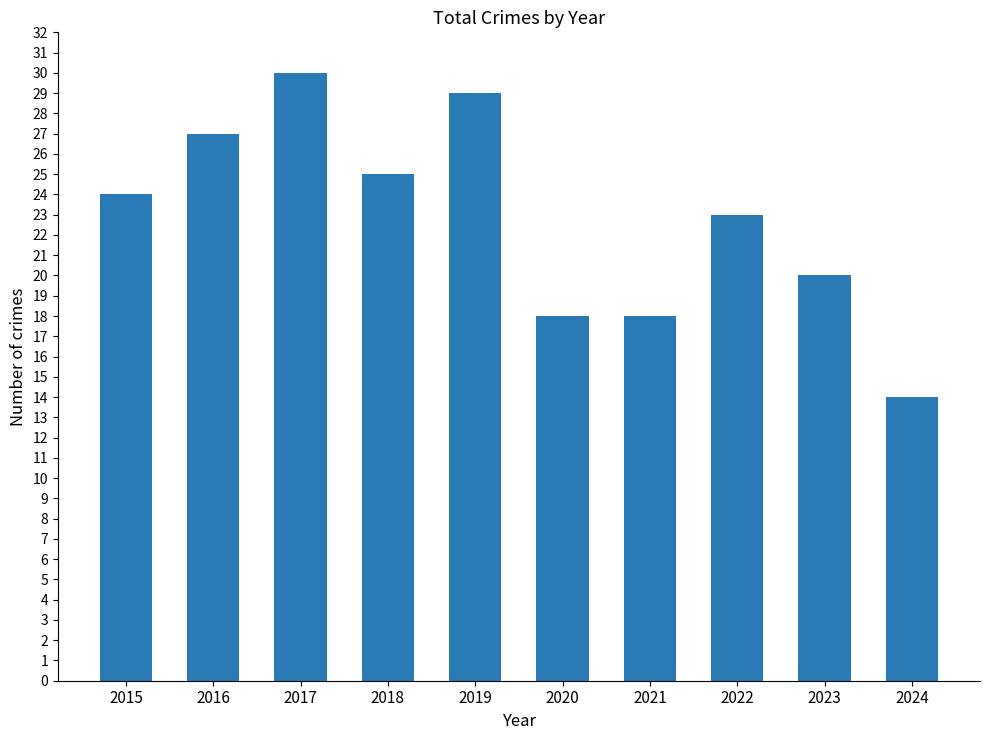

At which category does the chart reach its minimum across all series?

2024